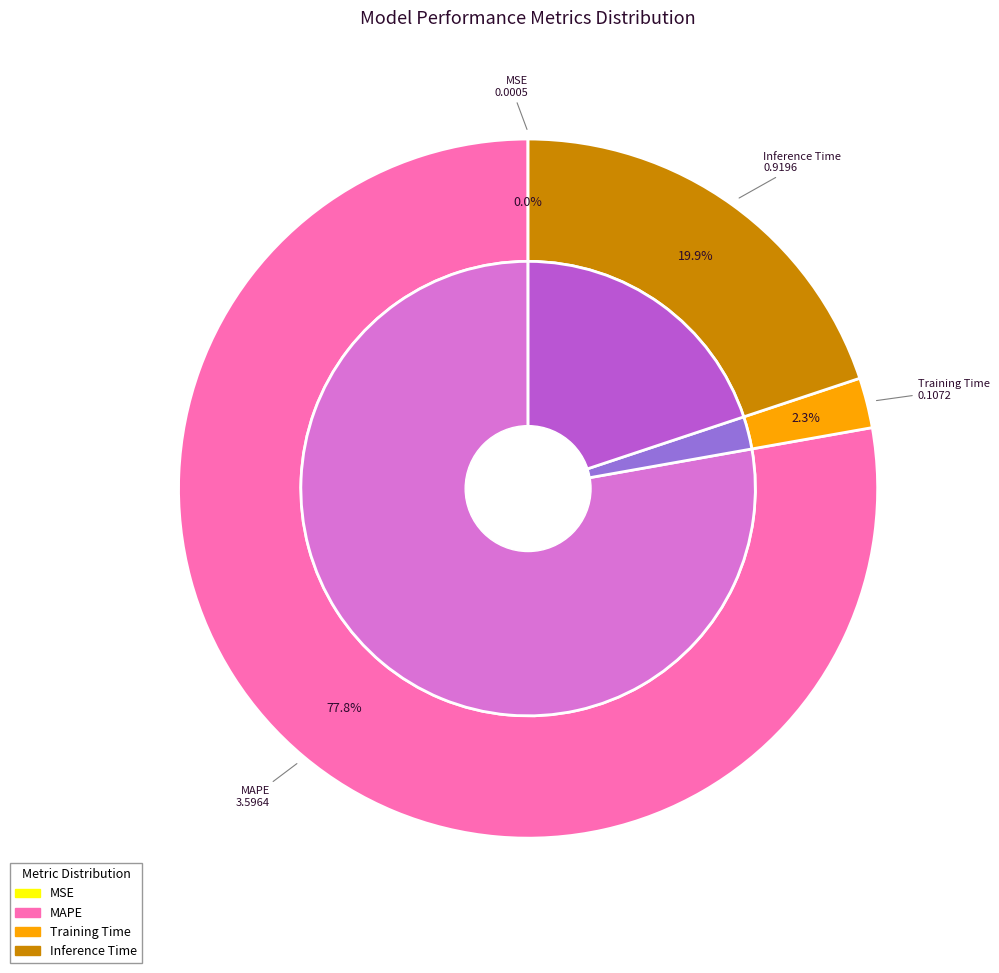

How many slices are in this pie chart?

4